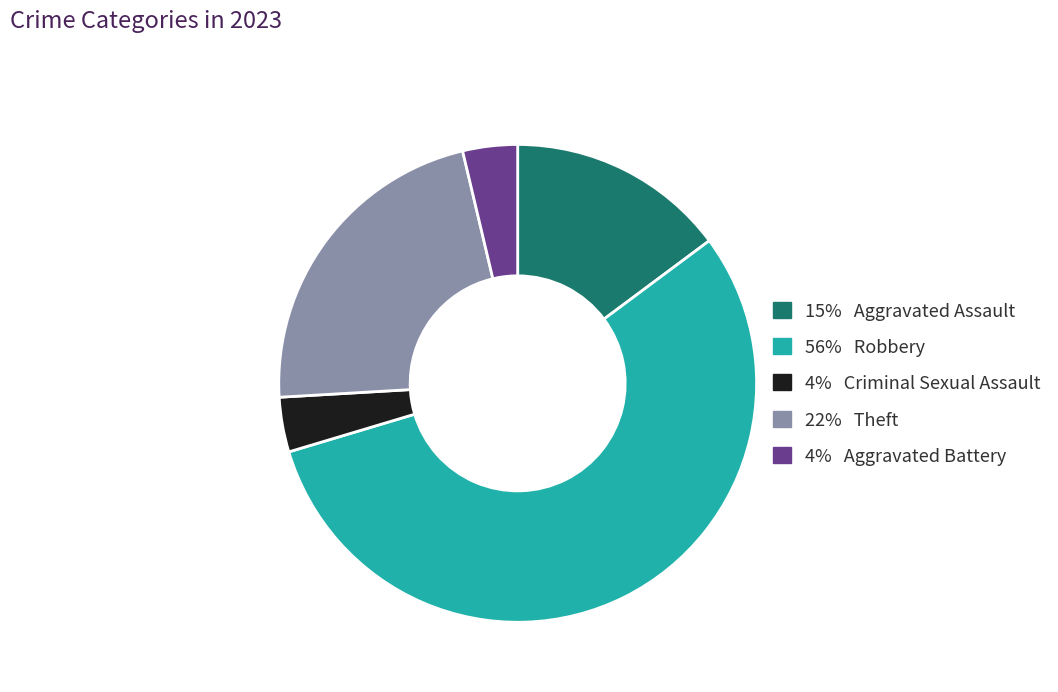

Does any single category account for the majority?

Yes